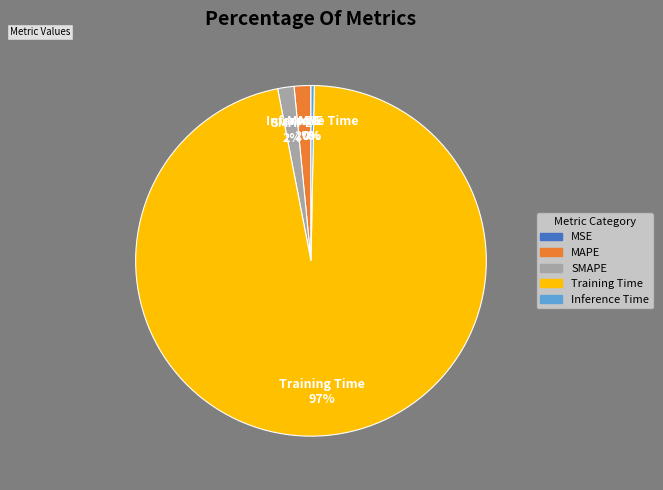

Is it true that Inference Time is 0% of the pie?

True